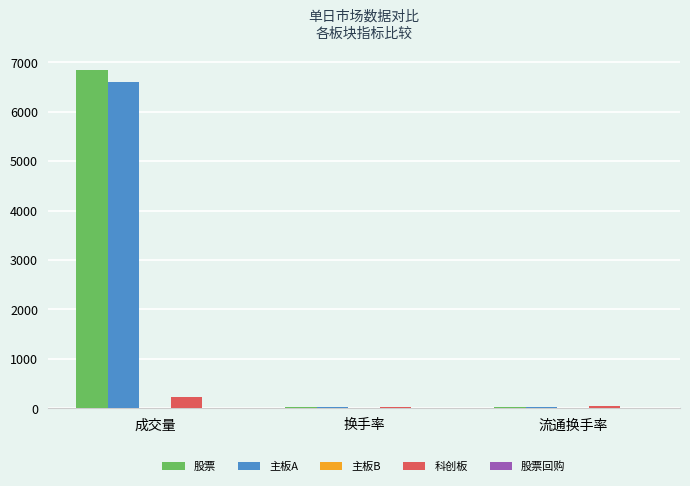

Which category has the highest value in the 科创板 series?

成交量